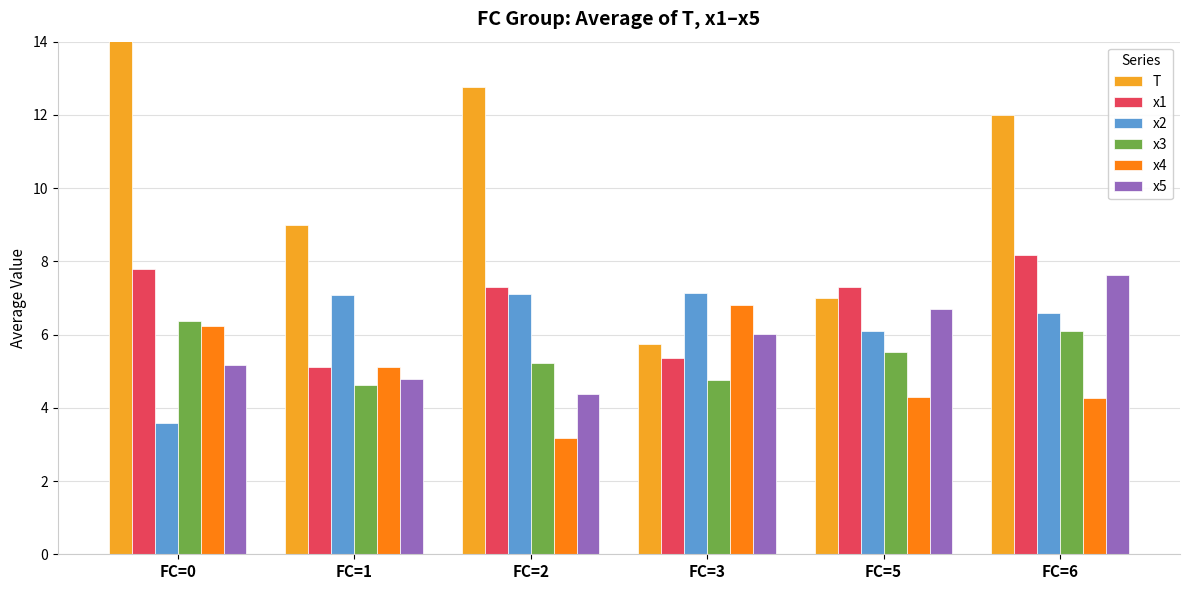

What is the sum of all x2 values?

37.6